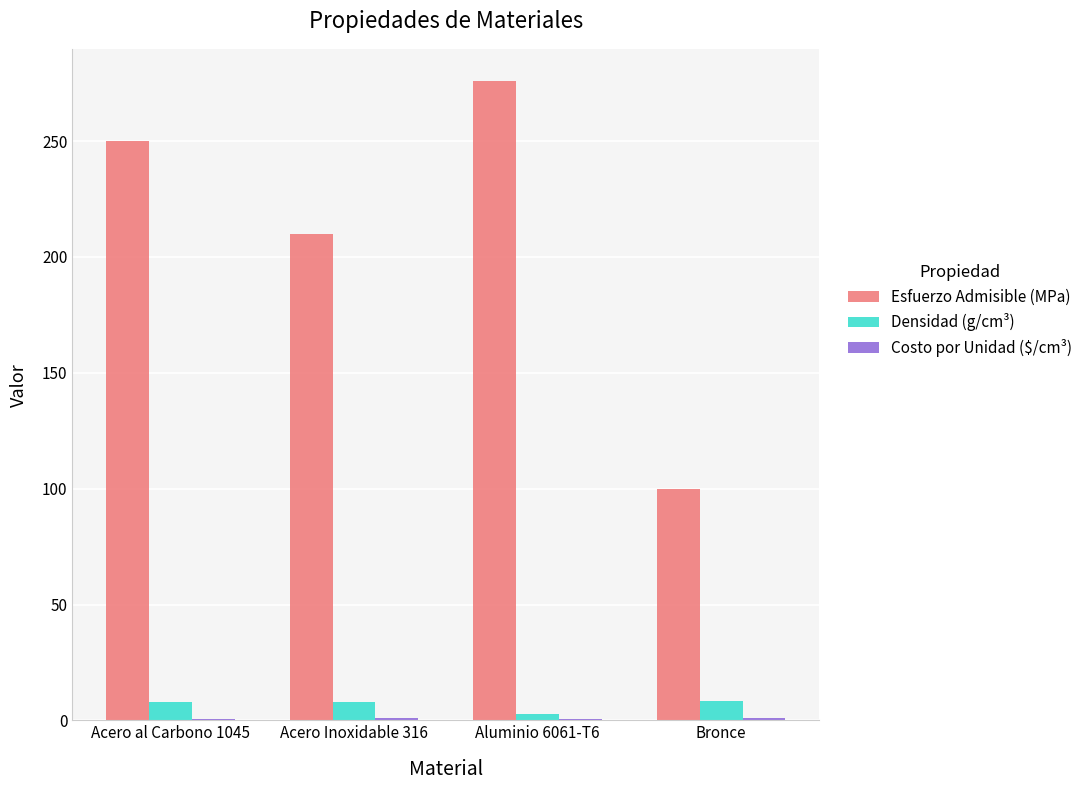

At which label is Esfuerzo Admisible (MPa) closest to 188?

Acero Inoxidable 316